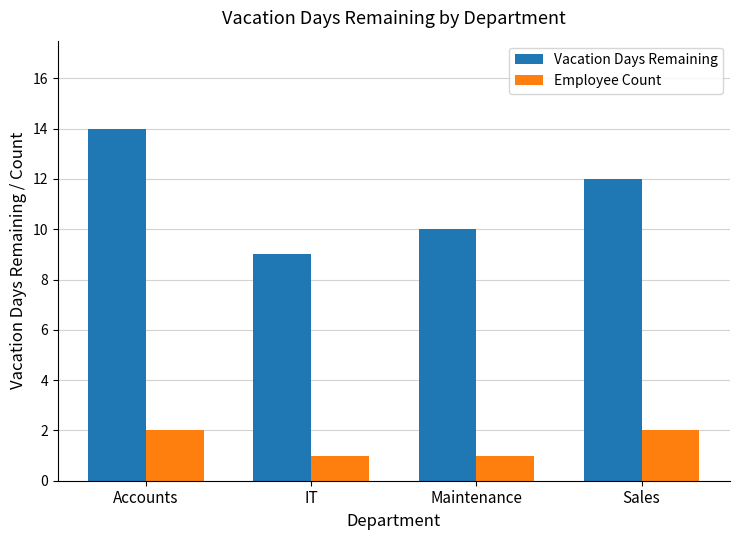

What is the label of the 2nd bar from the right?

Maintenance